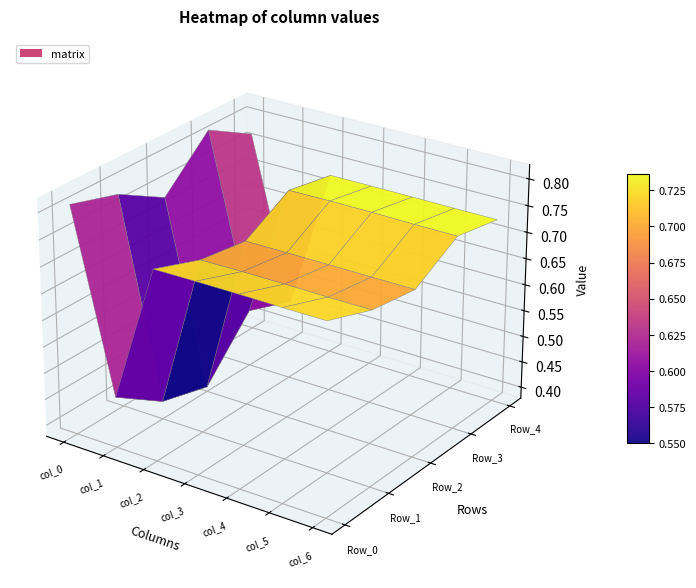

True or false: col_3 has a value of 0.5 at Row_2.

False